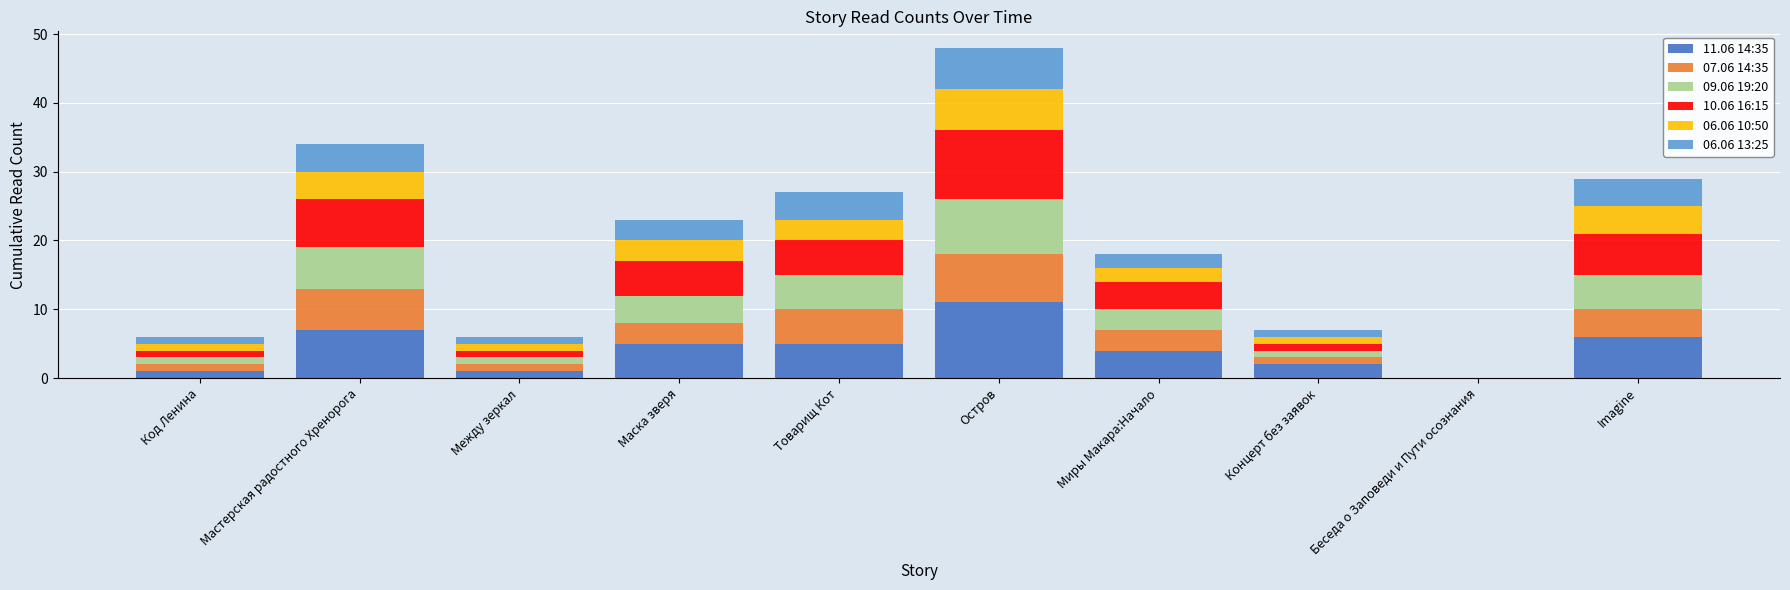

At which category is the sum across all series the highest?

Остров